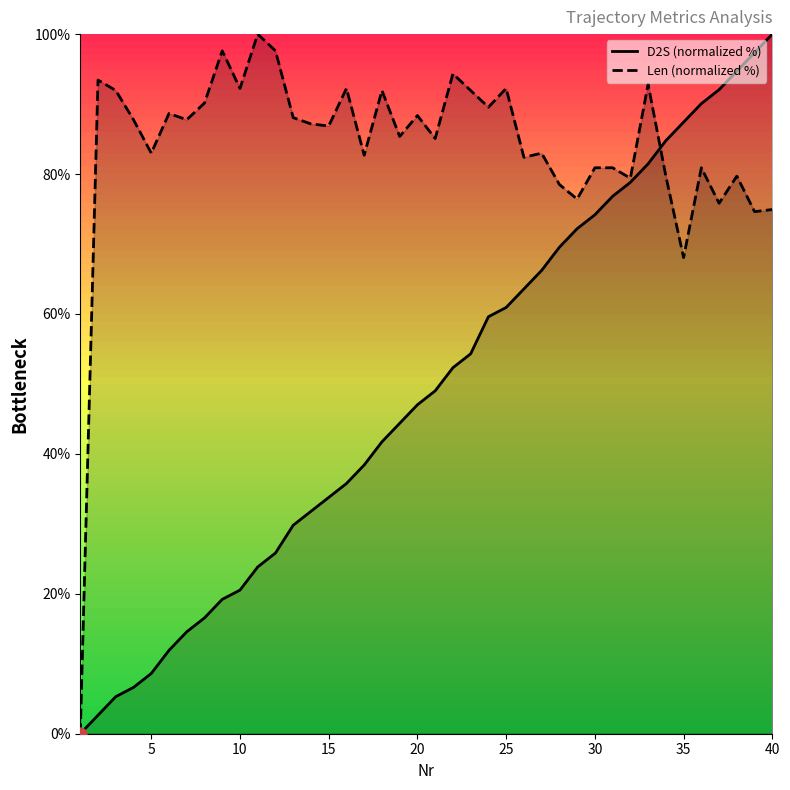

At how many categories does at least one series exceed 85?

29